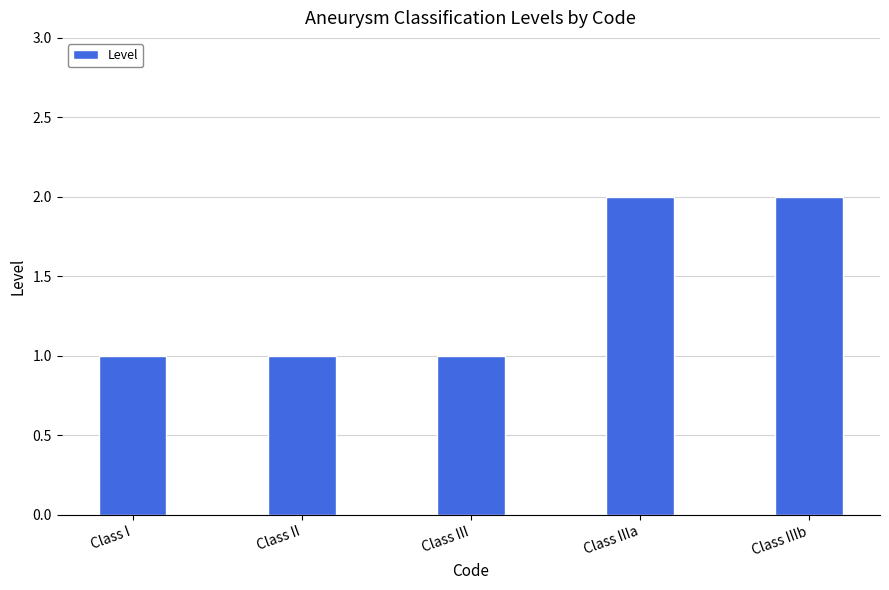

What is the value of the 3rd bar from the left?

1